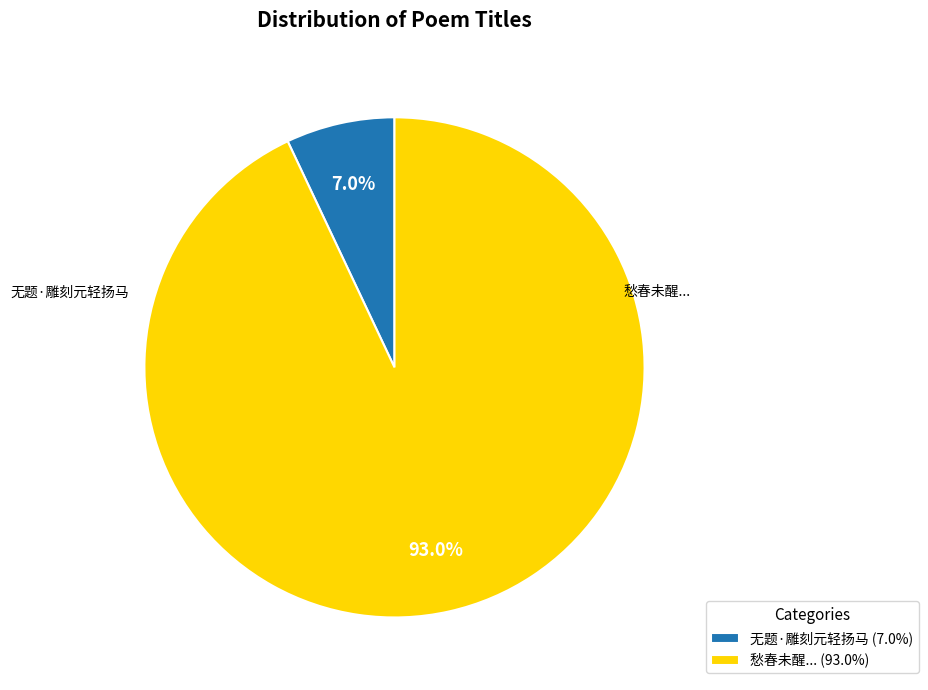

What percentage is NOT represented by 愁春未醒... (93.0%)?

7.0%